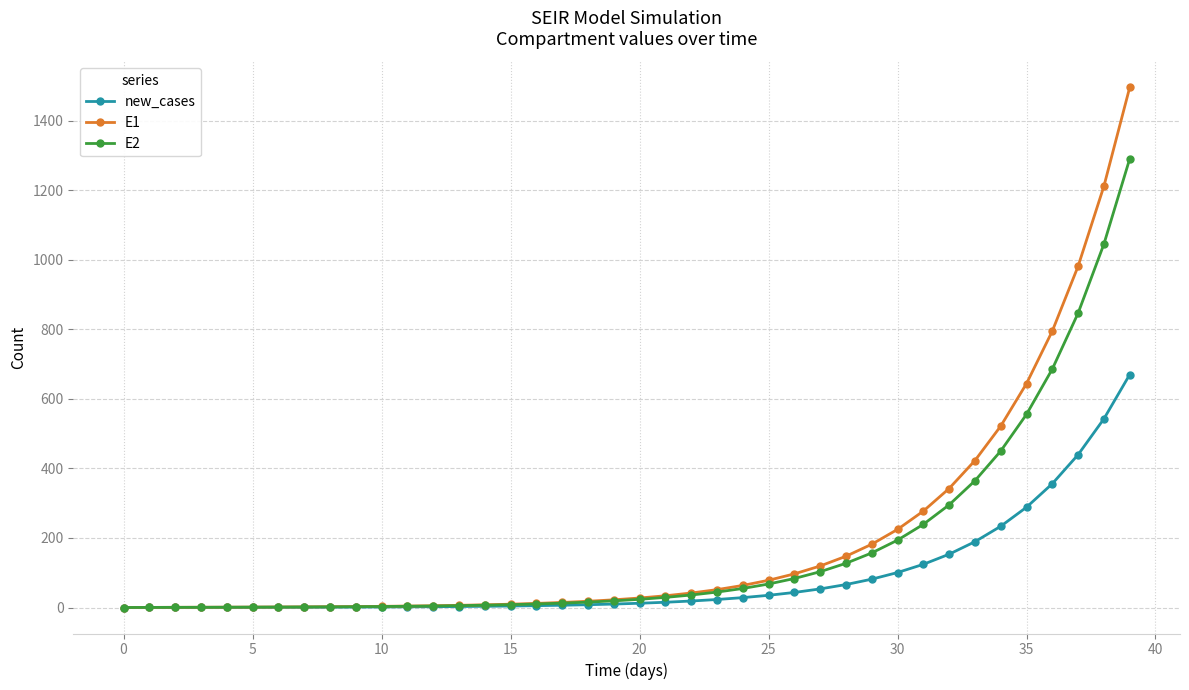

What is the value of the E1 point at the 25th from the left?

63.4